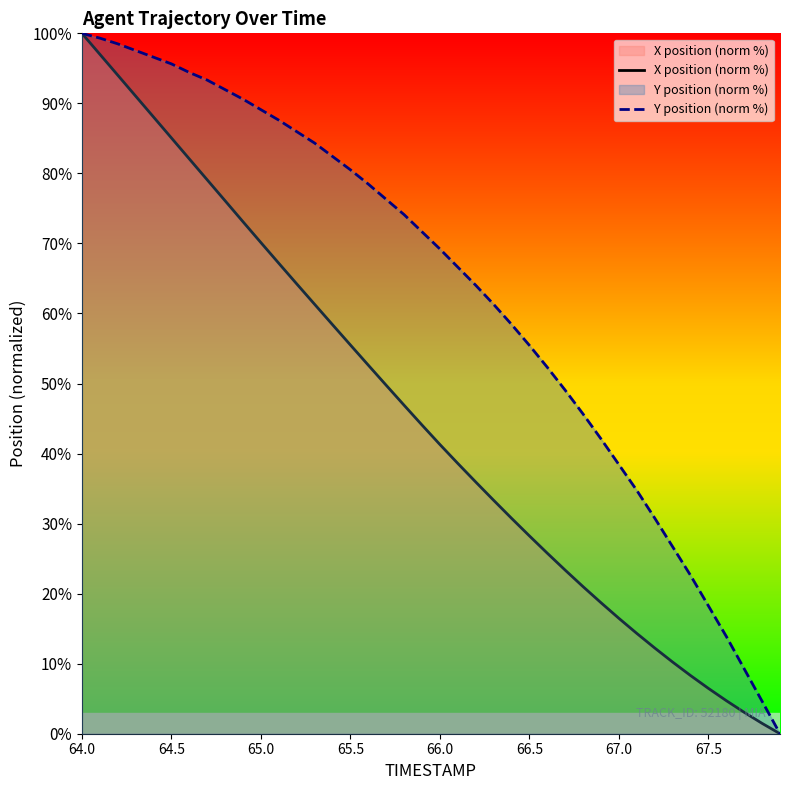

List the series in order of their peak value, lowest first.

X position (norm %), Y position (norm %)